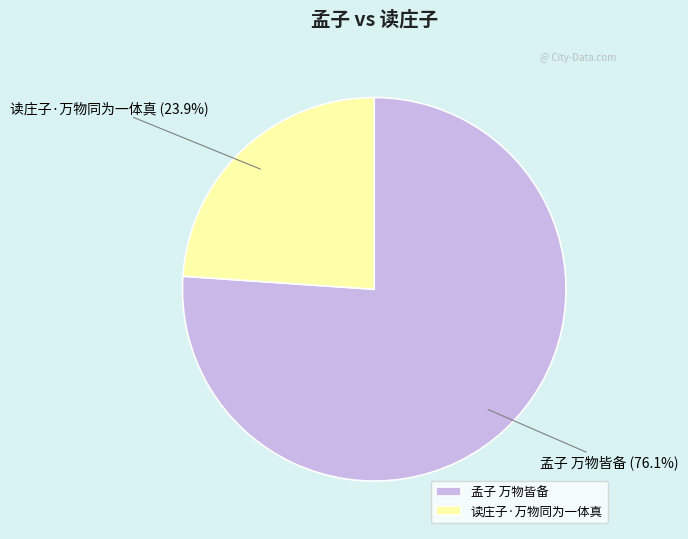

Between 孟子 万物皆备 and 读庄子·万物同为一体真, which is larger?

孟子 万物皆备